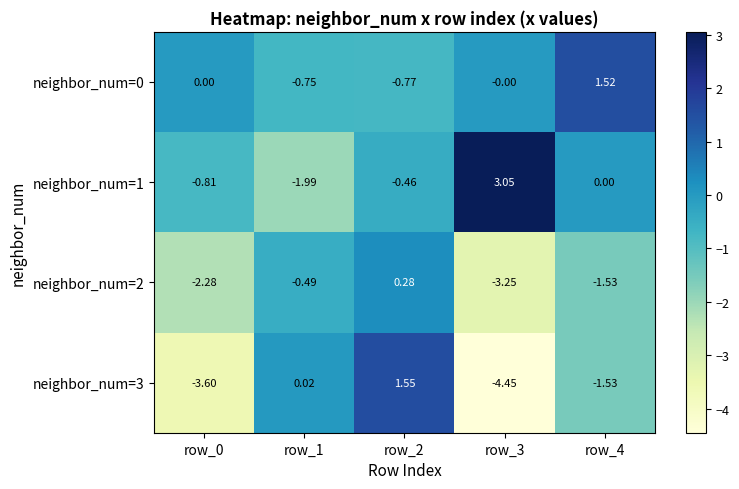

Is the value of neighbor_num=1 at row_1 greater than the value of neighbor_num=3 at row_3?

Yes